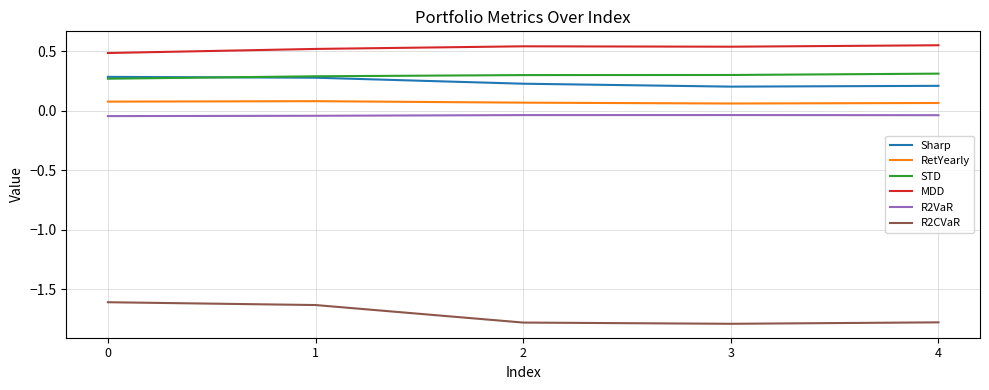

The value of STD at 3 is 0.4. True or false?

False